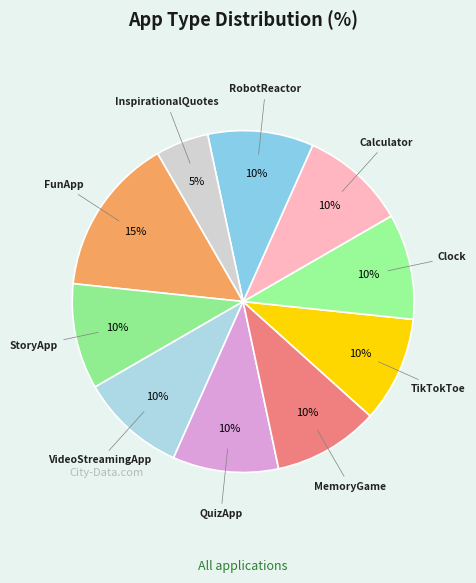

Is InspirationalQuotes the majority of the pie?

No